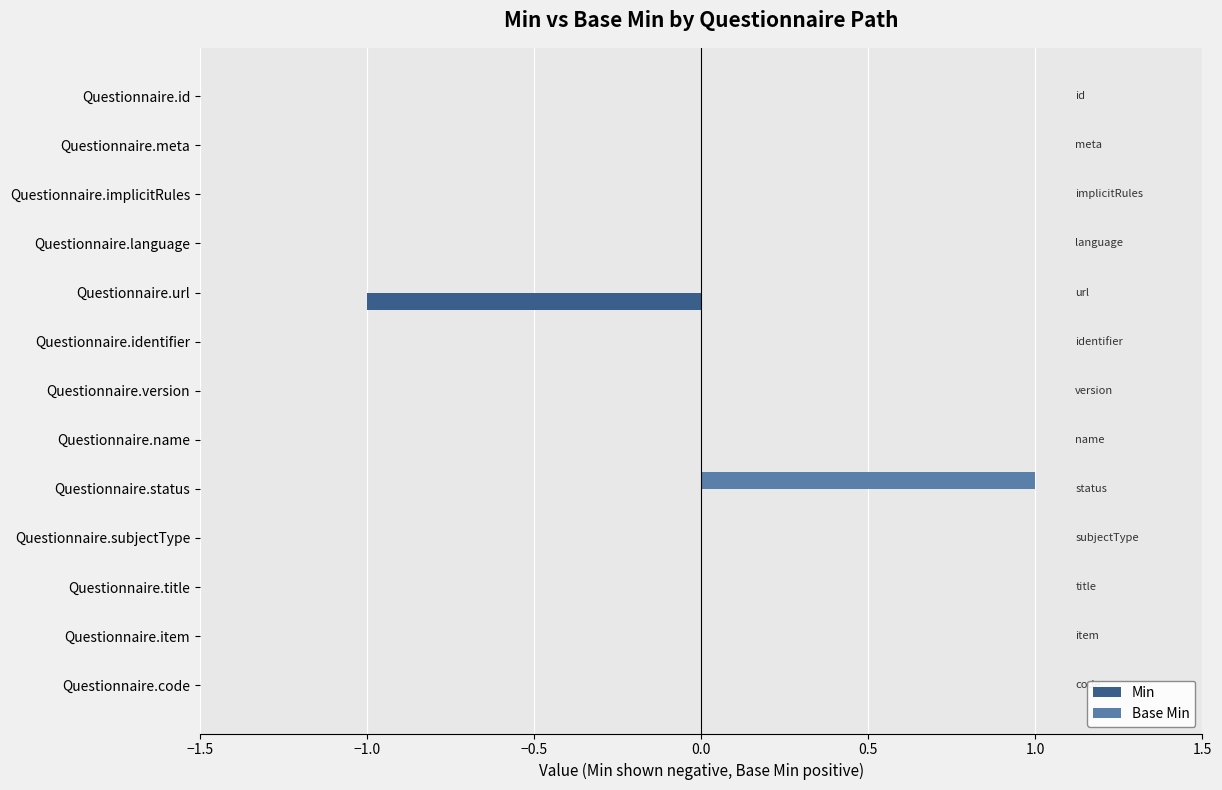

The value of Base Min at Questionnaire.code is -1. True or false?

False